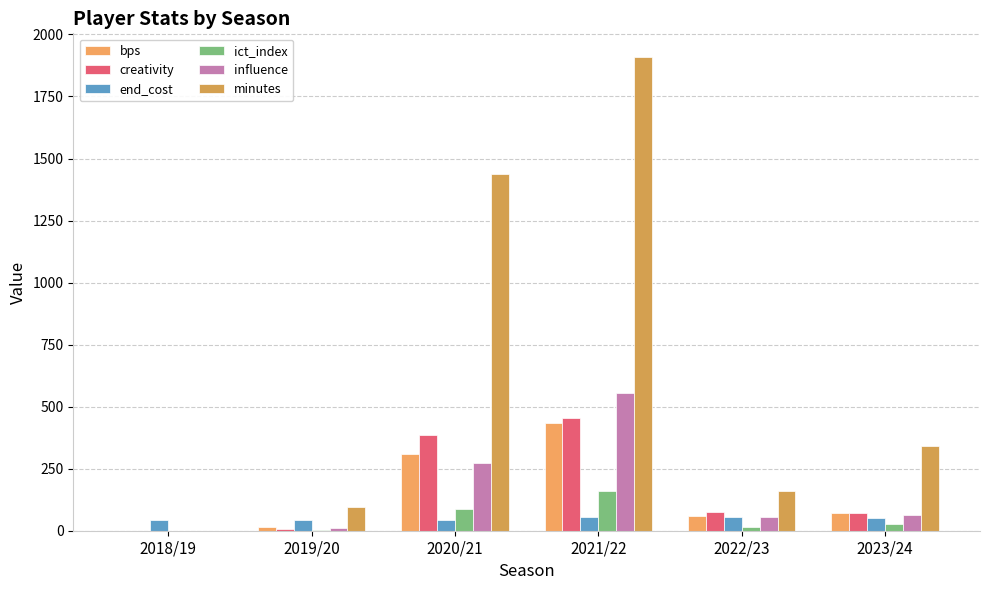

Count the number of categories in the chart.

6